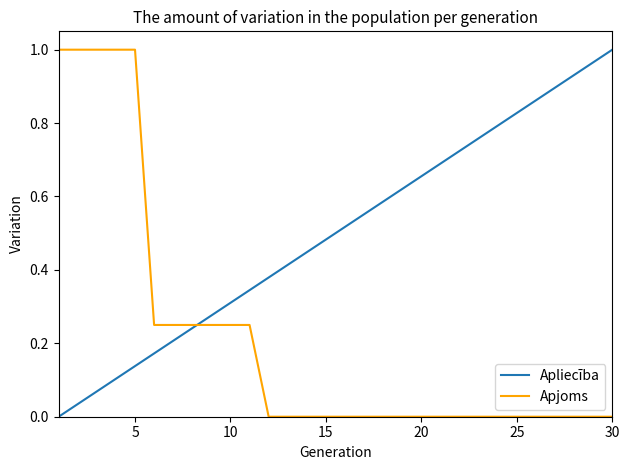

List the series in order of their overall mean, highest first.

Apliecība, Apjoms